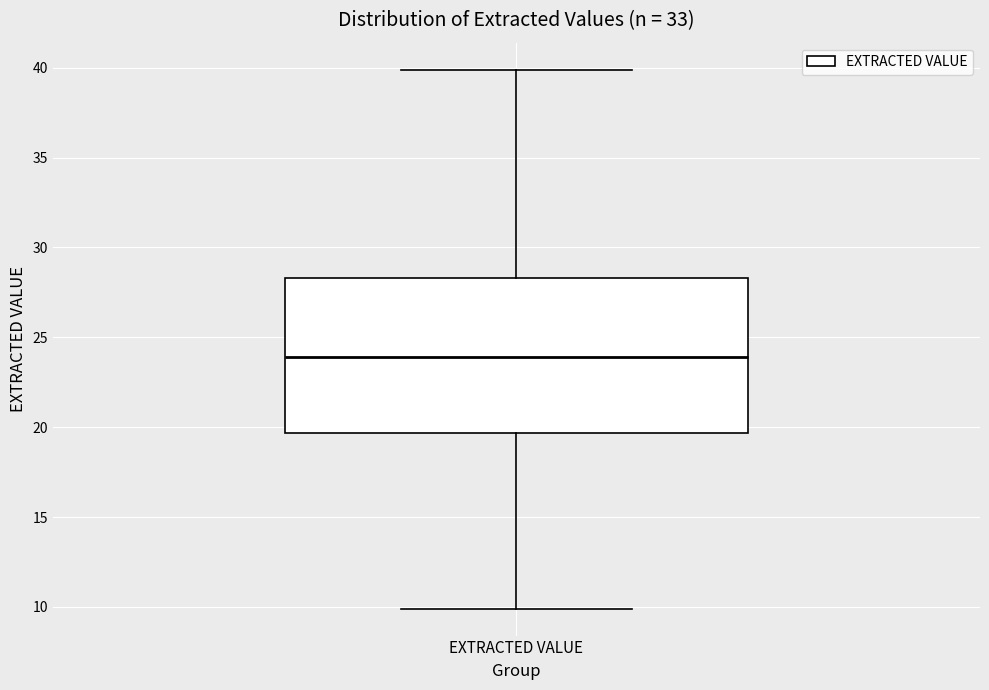

Where does the median line of the box for EXTRACTED VALUE sit on the y-axis? The values are not printed on the chart, so give them approximately, as read against the axis.

24.0